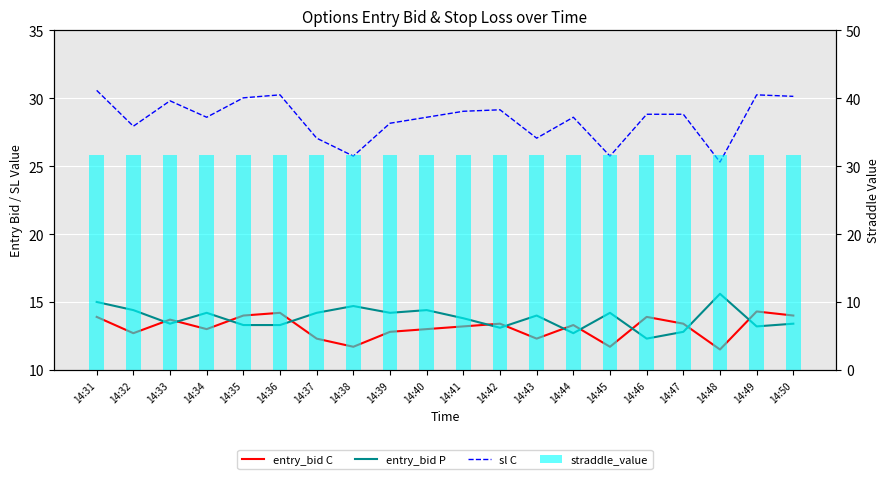

Is the value of straddle_value at 14:42 greater than the value of entry_bid P at 14:37?

Yes